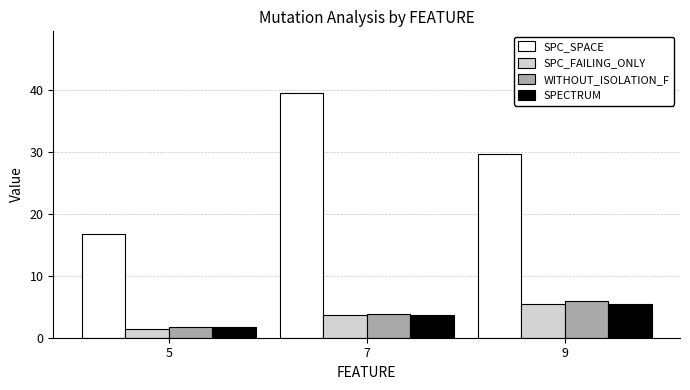

Is it true that SPC_SPACE equals 21.8 at 7?

False